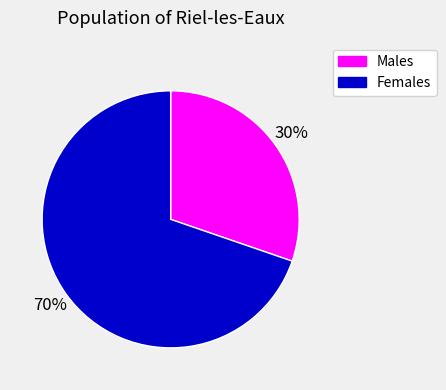

Count the number of slices in the pie.

2